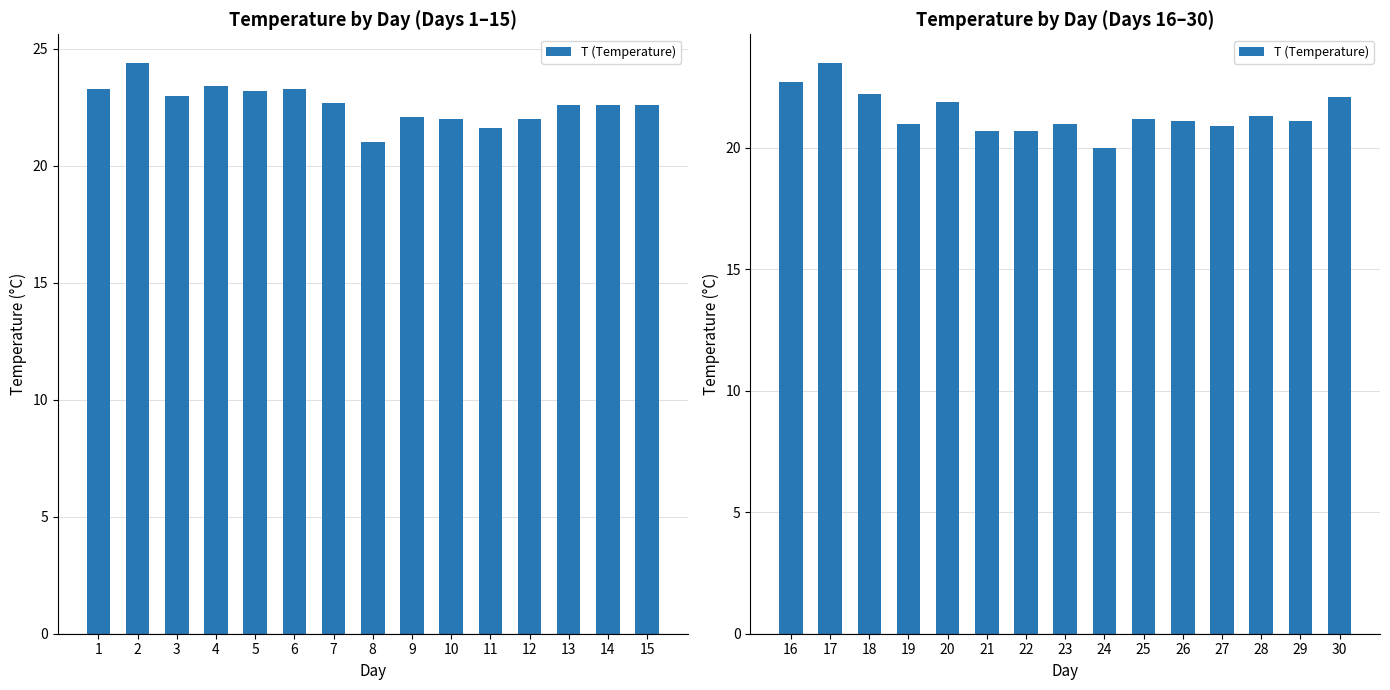

Does the chart contain any negative values?

No